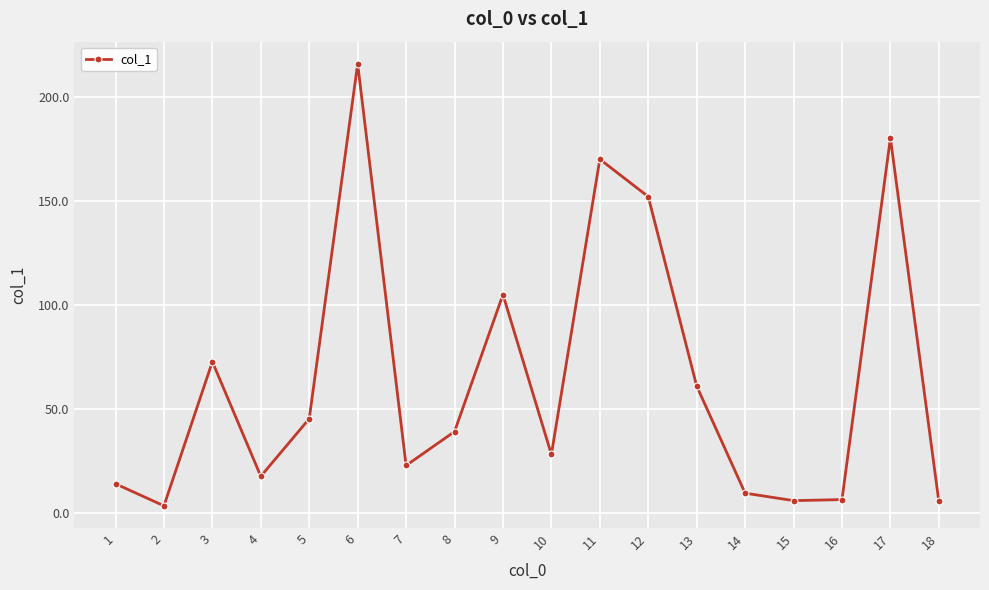

True or false: the data shows 105.2 at 9.

True